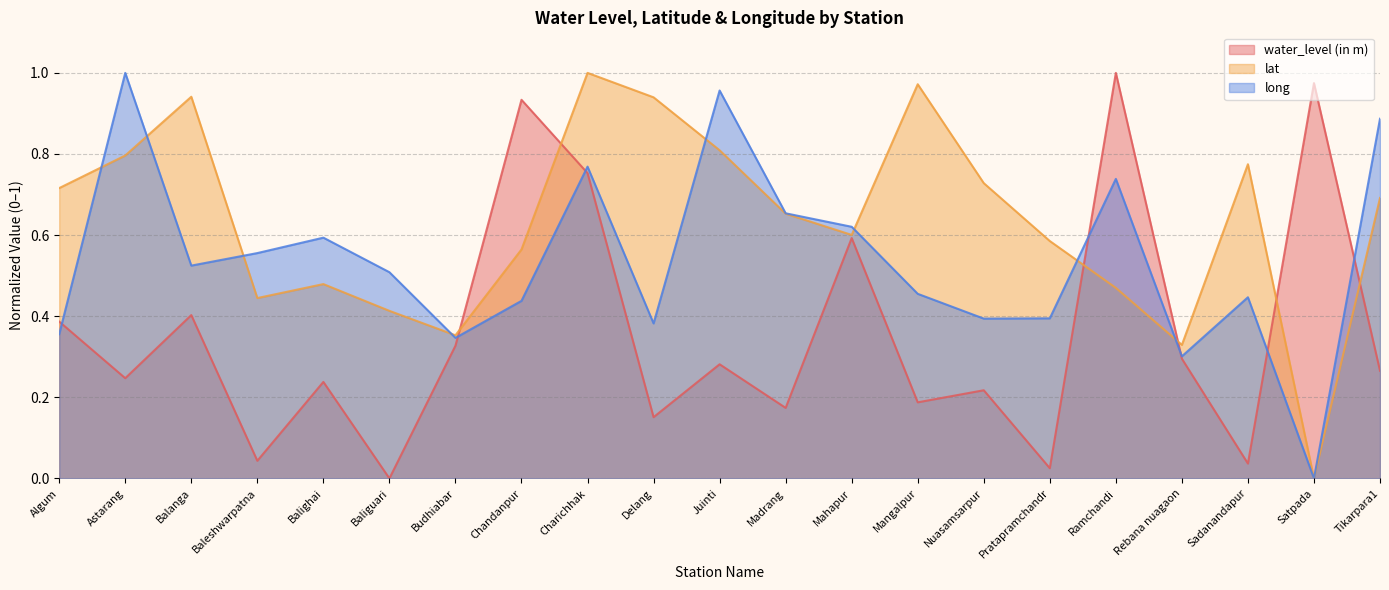

Which series has the largest total across all categories?

lat